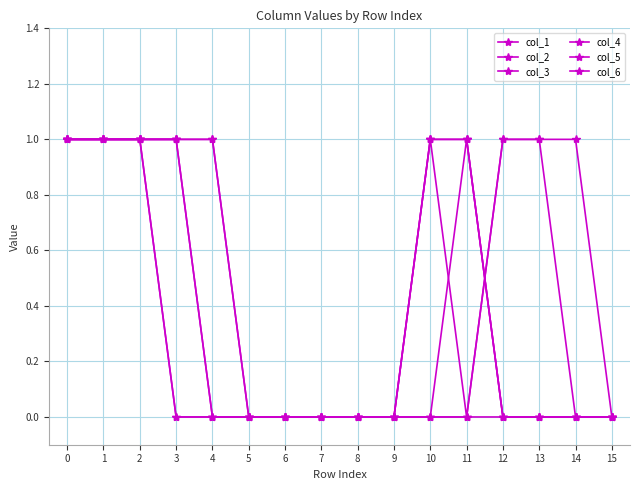

Does the chart have visible grid lines?

Yes